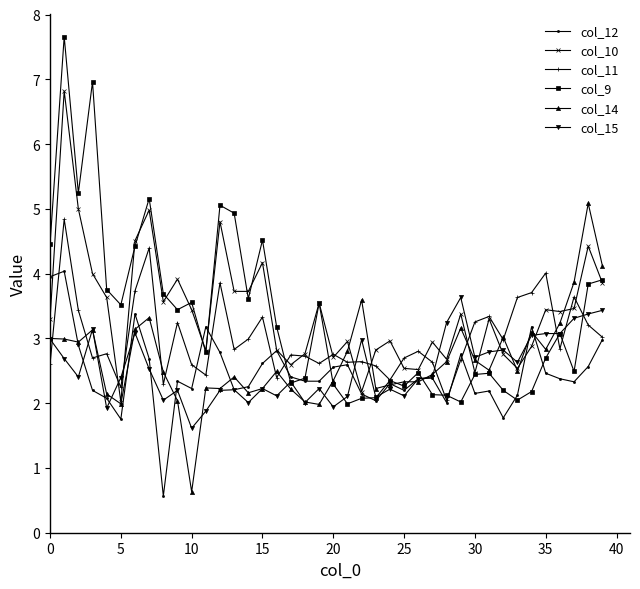

What is the maximum value for col_11?

4.8